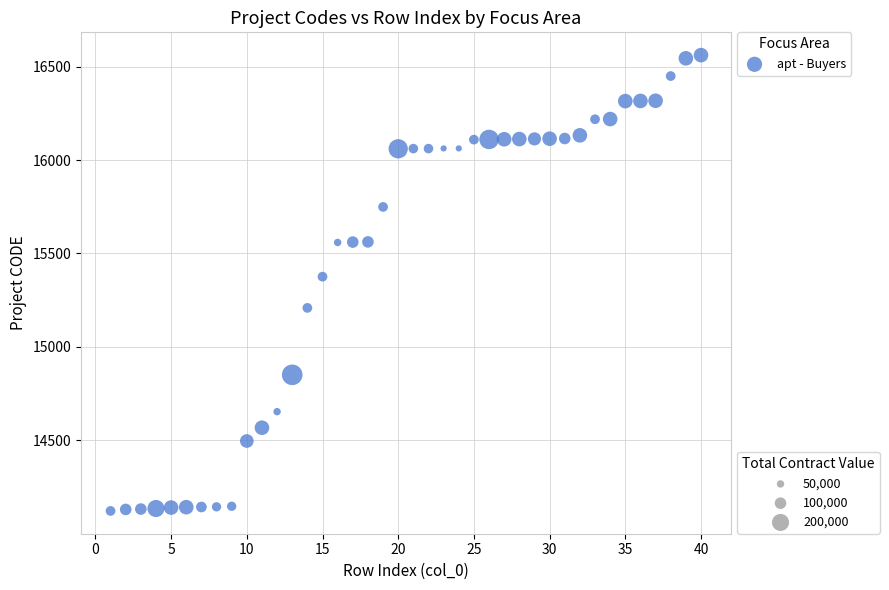

What is the range of X values (max minus min)?

39